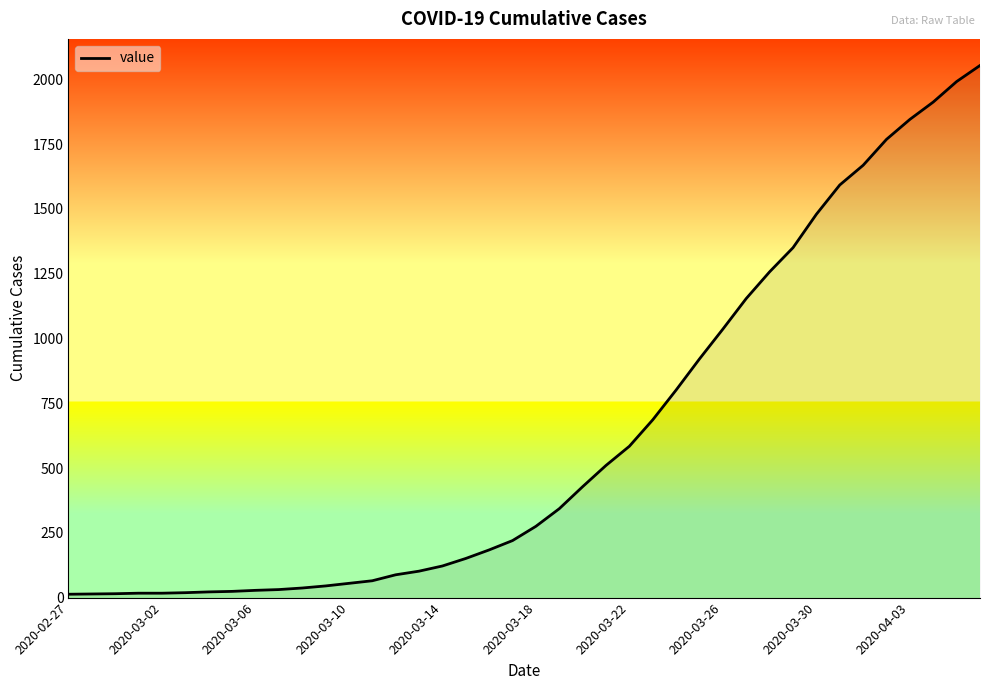

What is the maximum value shown in the chart?

2053